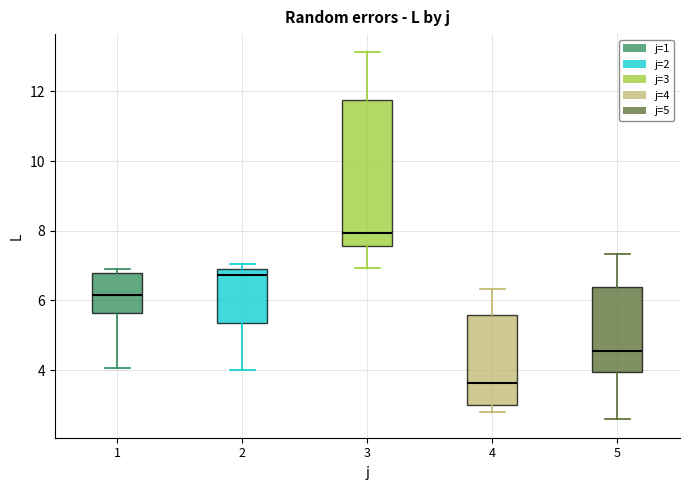

Reading left to right, read every box against the y-axis: the position of its median line, the range the box covers, and the ends of its whiskers. The values are not printed on the chart, so give them approximately, as read against the axis.

1: median 6.2, box 5.6 to 6.8, whiskers 4.0 to 7.0
2: median 6.8, box 5.4 to 7.0, whiskers 4.0 to 7.0 (just above the box's upper edge)
3: median 8.0, box 7.6 to 11.8, whiskers 7.0 to 13.2
4: median 3.6, box 3.0 to 5.6, whiskers 2.8 to 6.4
5: median 4.6, box 4.0 to 6.4, whiskers 2.6 to 7.4